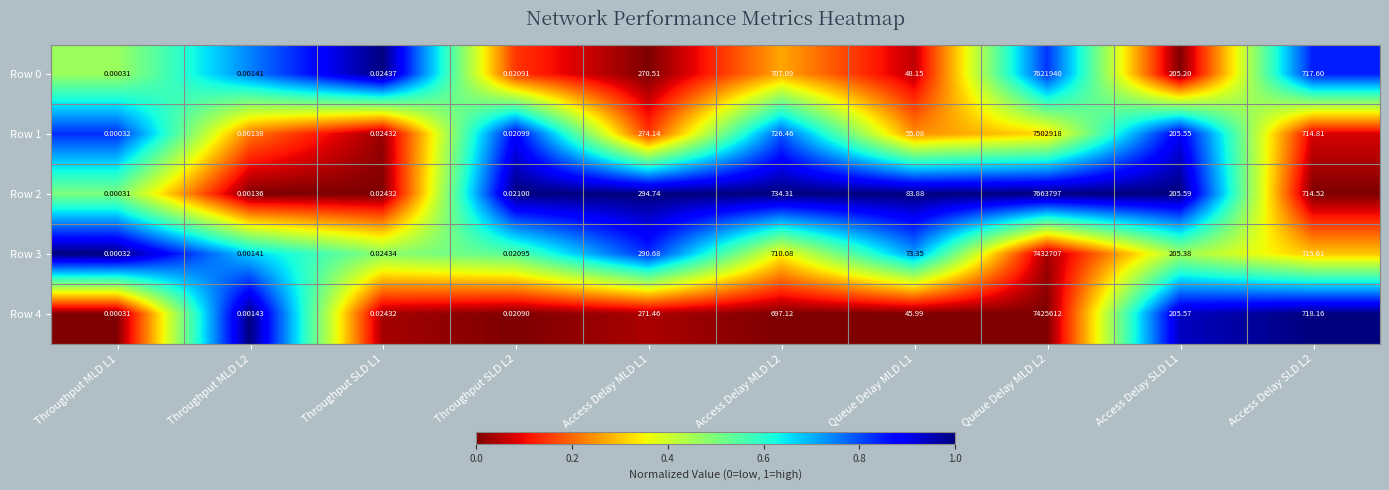

Which label corresponds to the largest value in the chart?

Queue Delay MLD L2